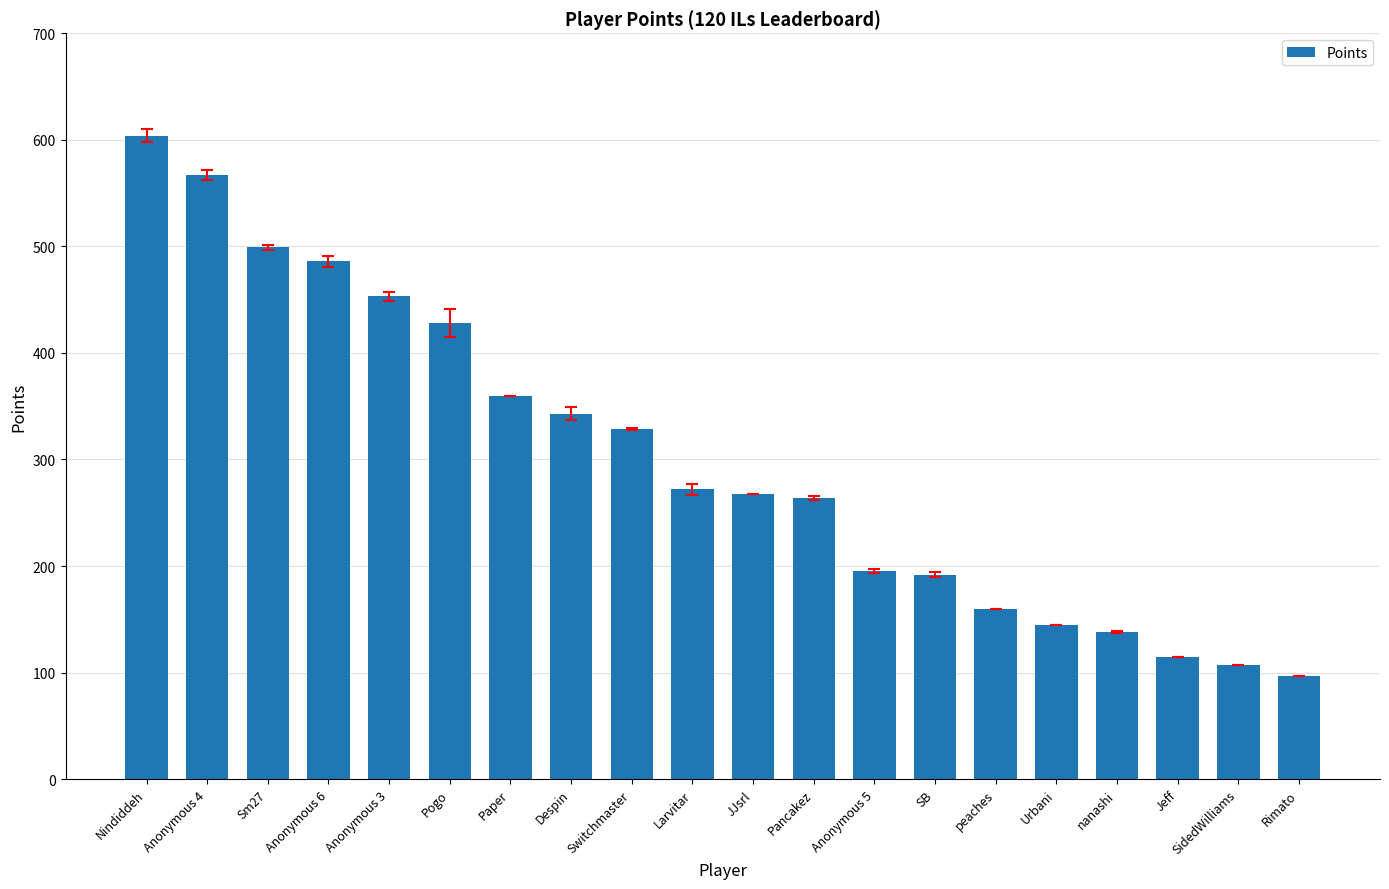

What is the smallest value displayed?

97